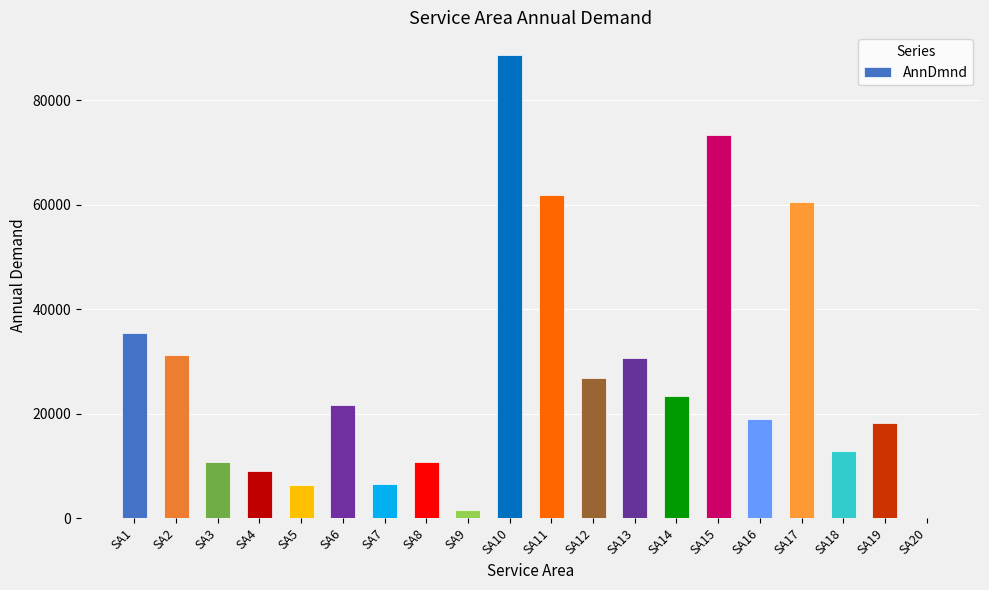

What is the approximate value at SA16, to the nearest 50?

19000